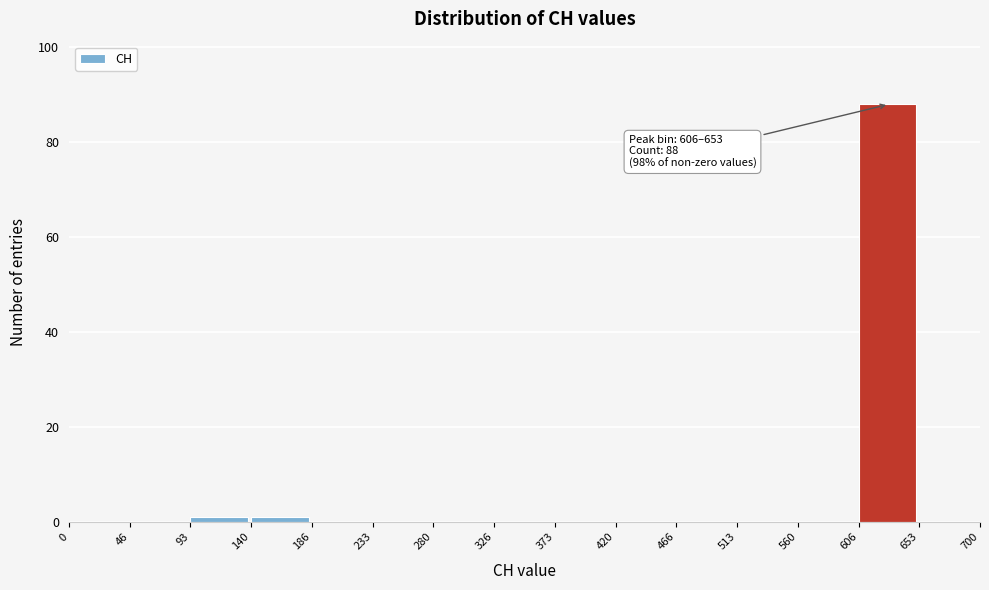

Which range on the x-axis has the tallest bar?

606 to 653